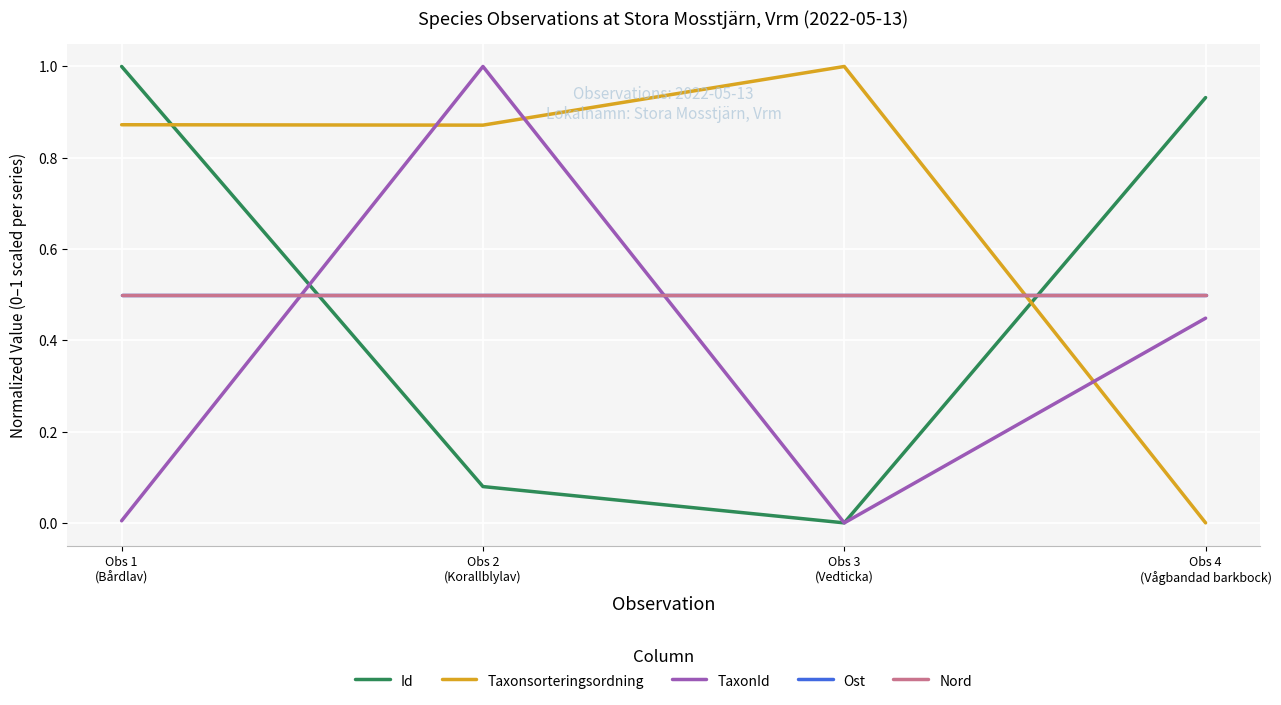

At which category does TaxonId reach its first local peak?

Obs 2
(Korallblylav)